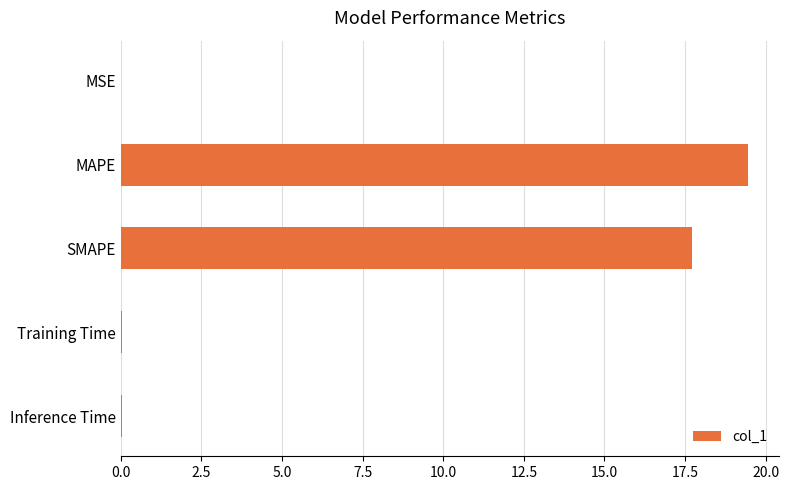

What is the sum of all values?

37.3